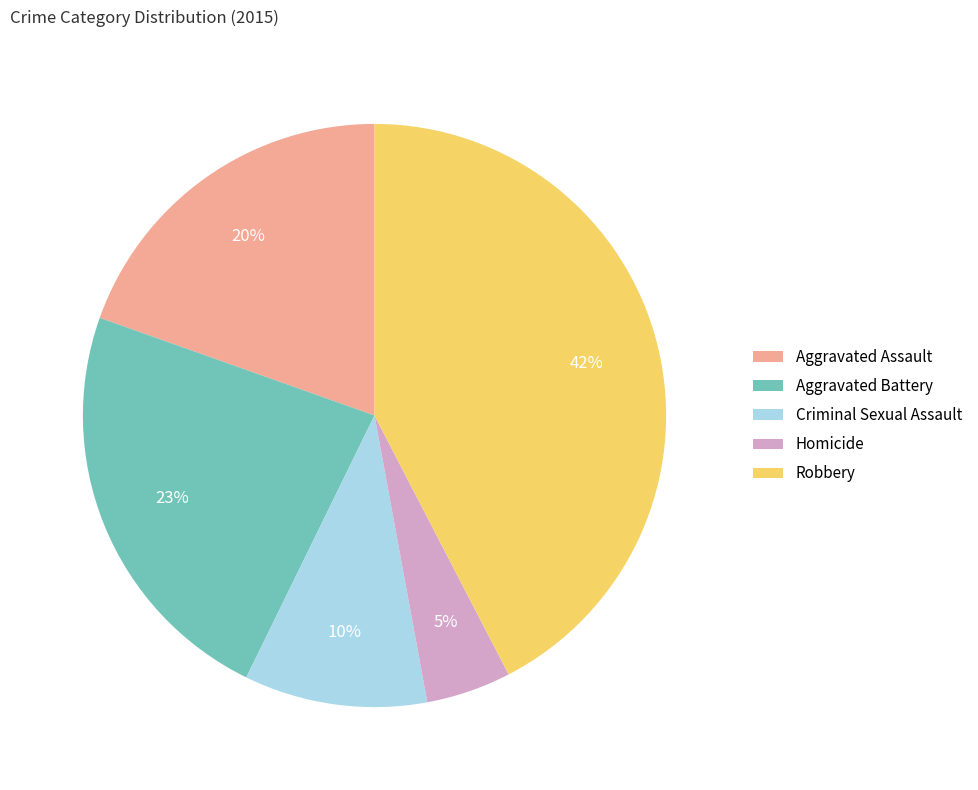

Which category has the smallest portion of the pie?

Homicide